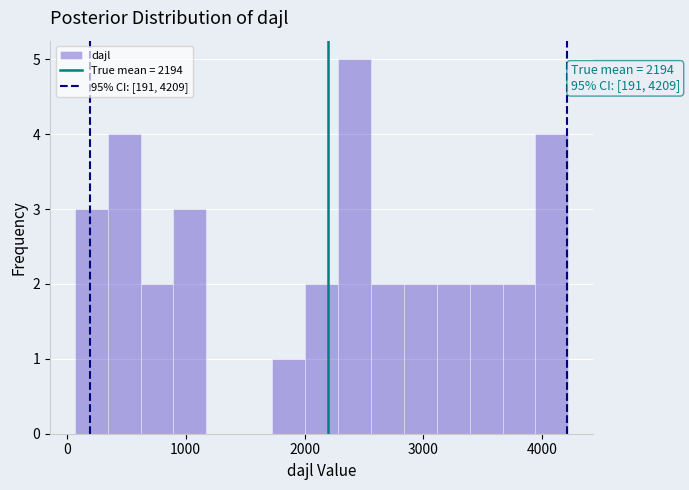

Read against the x-axis, roughly where is the centre of the tallest bar?

2400